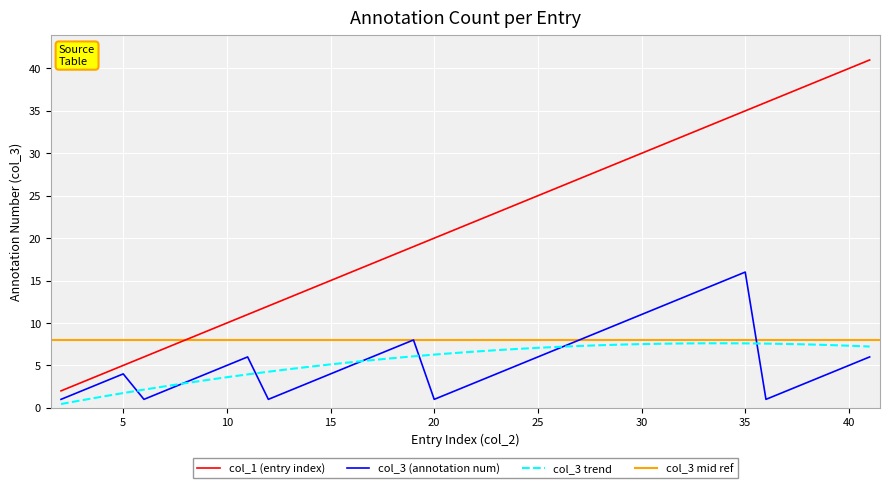

What is the maximum value for col_3 trend?

7.6